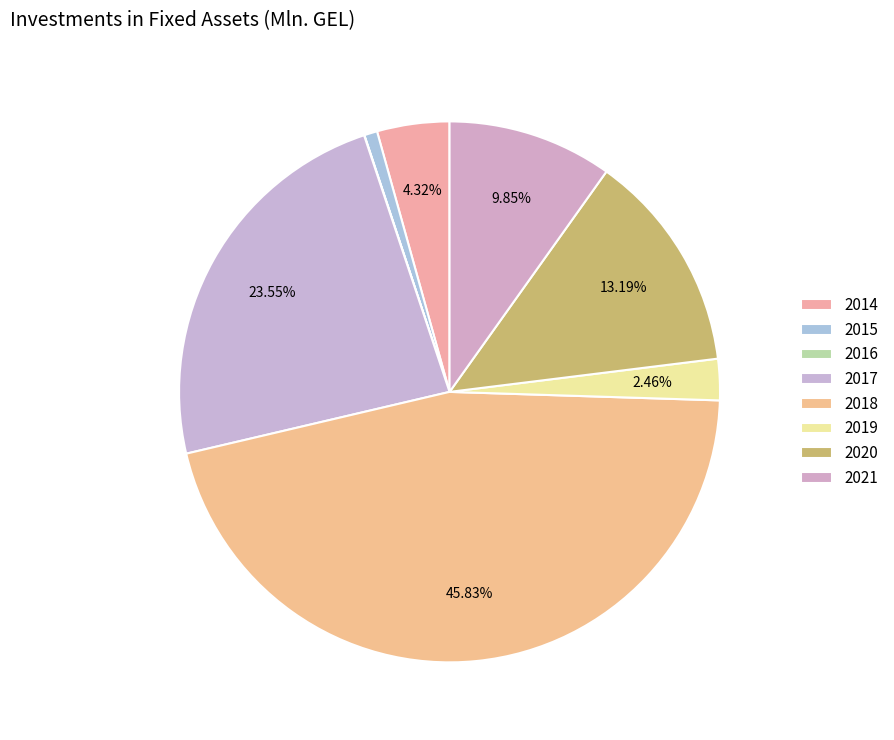

Count the number of slices in the pie.

8